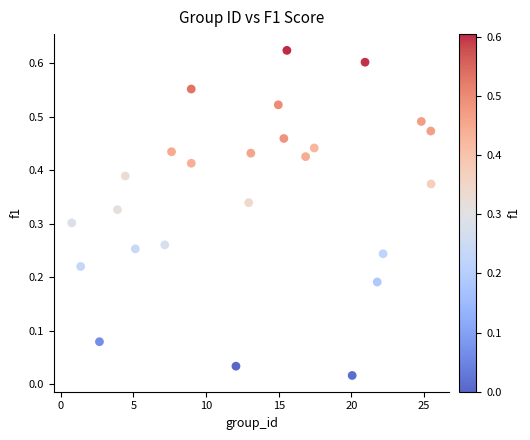

What is the range of X values (max minus min)?

24.7